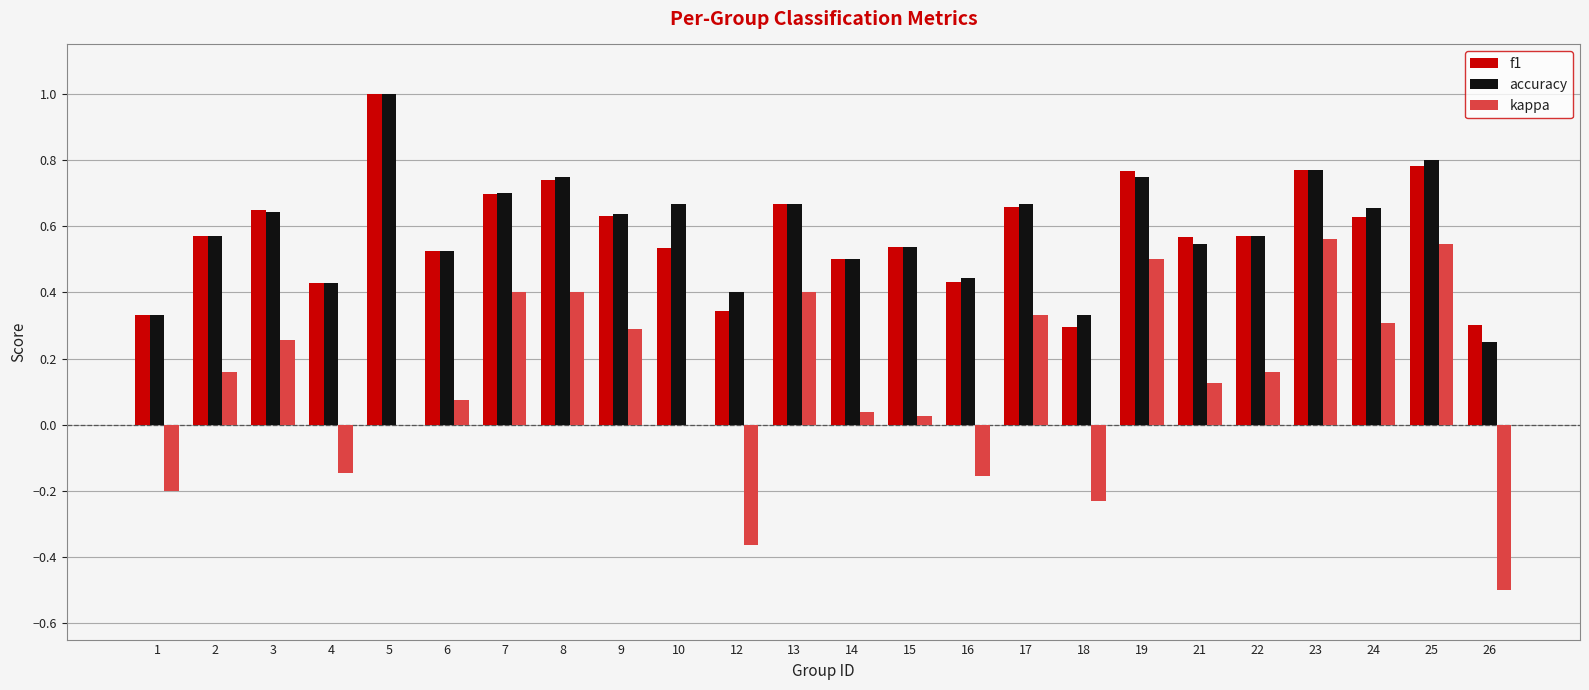

Between 13 and 23, which series saw the biggest shift?

kappa